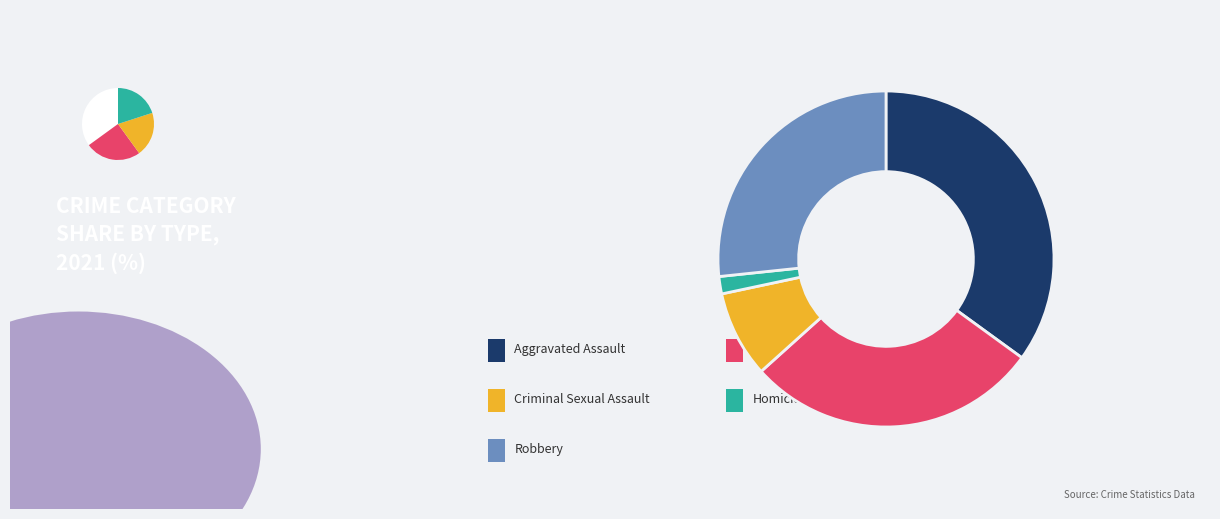

Is there a majority slice in this chart?

No